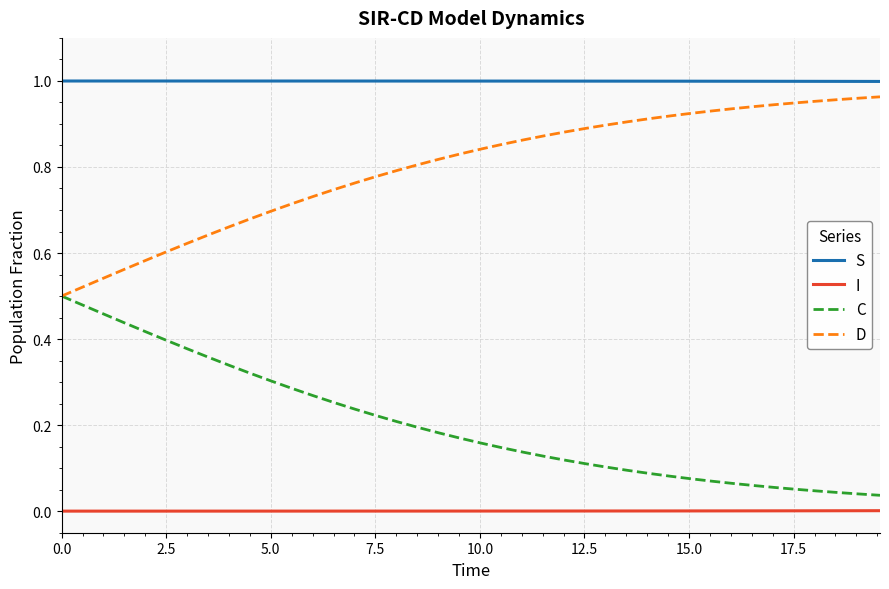

True or false: D and S intersect in this chart.

False